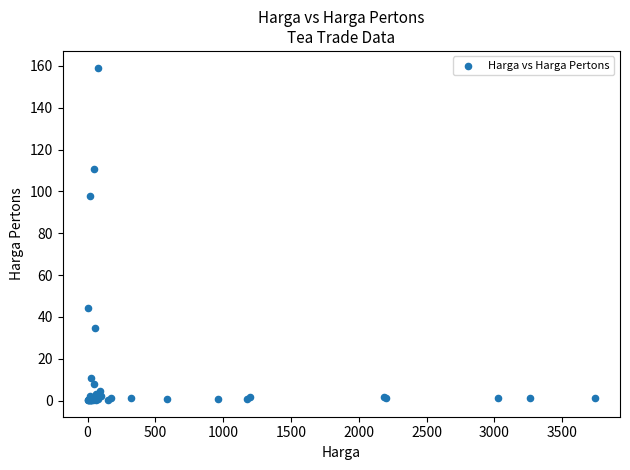

What Y value in the scatter plot is closest to 79?

97.7